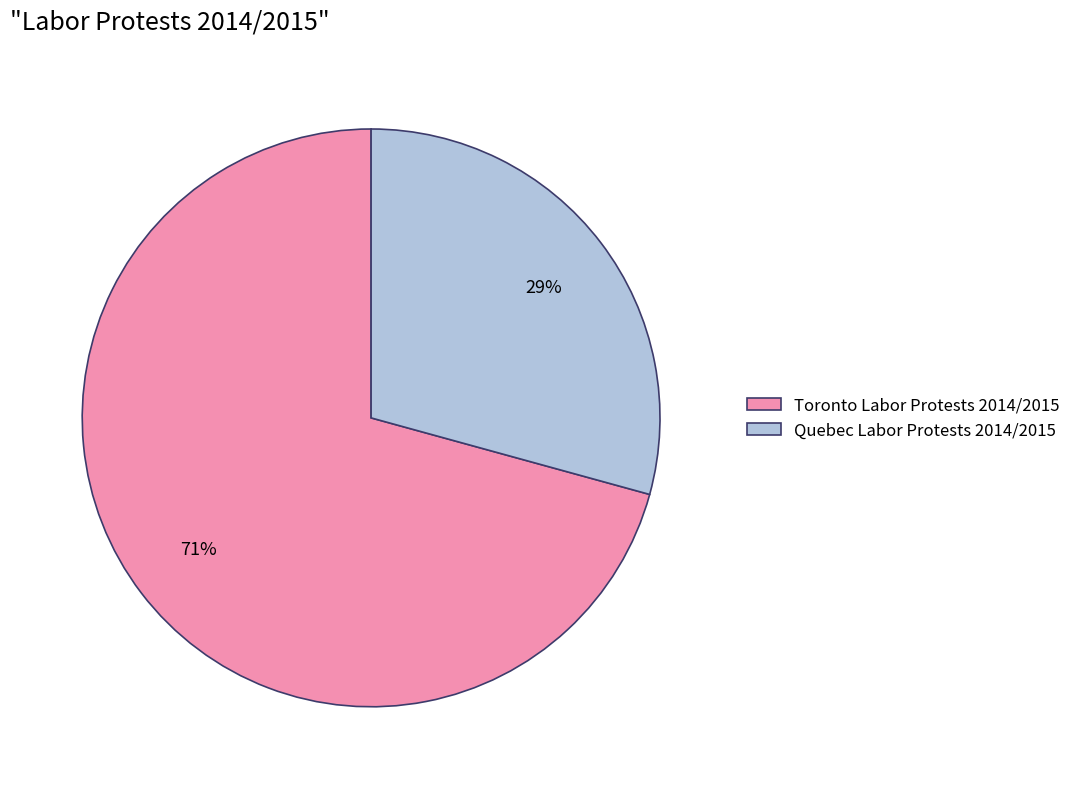

How many slices are in this pie chart?

2